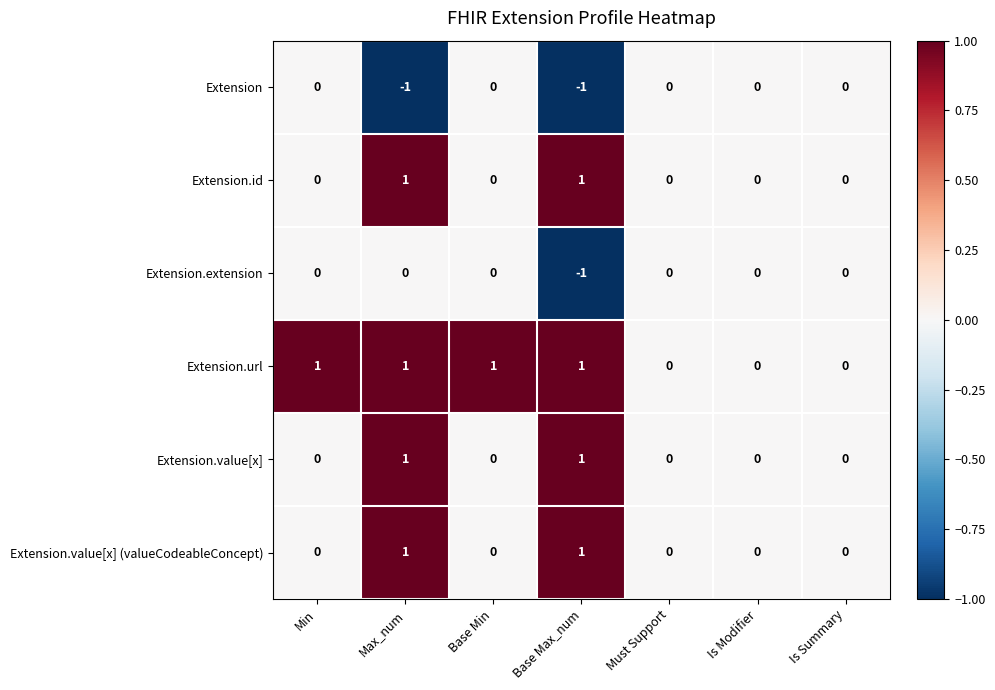

Which series has the largest total across all categories?

Extension.url